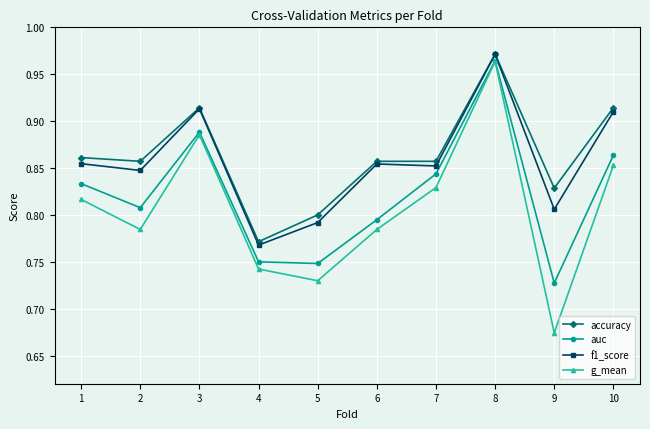

Where is auc nearest to the value 0?

9